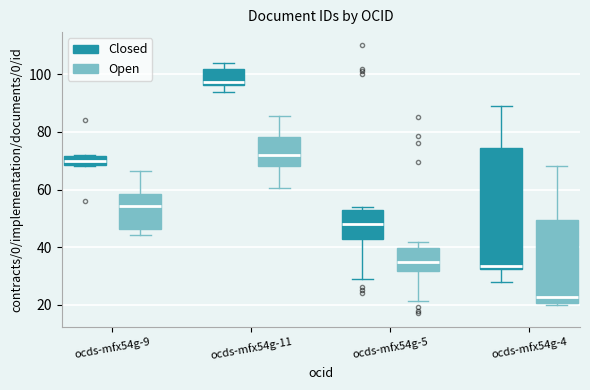

Reading left to right, read every box against the y-axis: the position of its median line, the range the box covers, and the ends of its whiskers. The values are not printed on the chart, so give them approximately, as read against the axis.

ocds-mfx54g-9 (Closed): median 70, box 68 to 72, whiskers 68 to 72
ocds-mfx54g-9 (Open): median 54, box 46 to 58, whiskers 44 to 66
ocds-mfx54g-11 (Closed): median 98, box 96 to 102, whiskers 94 to 104
ocds-mfx54g-11 (Open): median 72, box 68 to 78, whiskers 60 to 86
ocds-mfx54g-5 (Closed): median 48, box 44 to 54, whiskers 30 to 54 (just above the box's upper edge)
ocds-mfx54g-5 (Open): median 34, box 32 to 40, whiskers 22 to 42
ocds-mfx54g-4 (Closed): median 34, box 32 to 74, whiskers 28 to 90
ocds-mfx54g-4 (Open): median 22, box 20 to 50, whiskers 20 (just below the box's lower edge) to 68